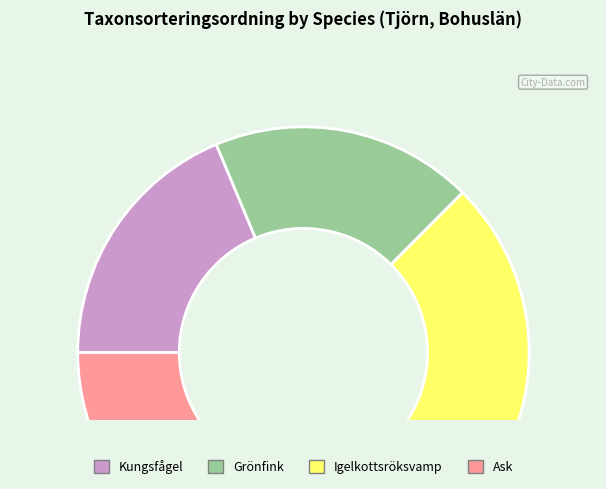

Is the sum of Igelkottsröksvamp and Kungsfågel greater than half?

No